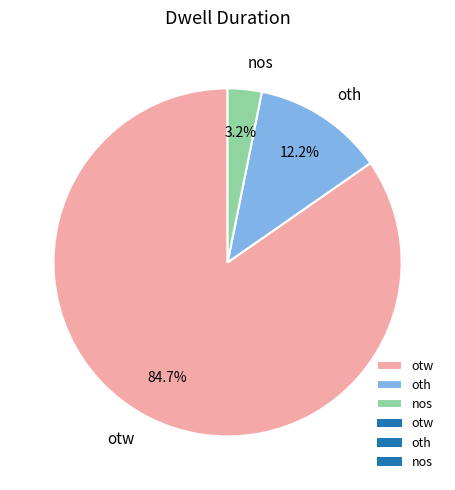

Does nos represent more than half of the total?

No